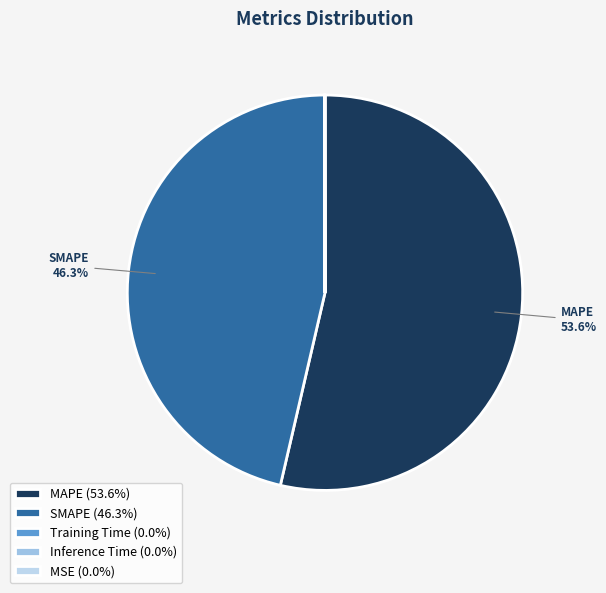

Rank the categories by value from highest to lowest.

MAPE, SMAPE, Inference Time, Training Time, MSE